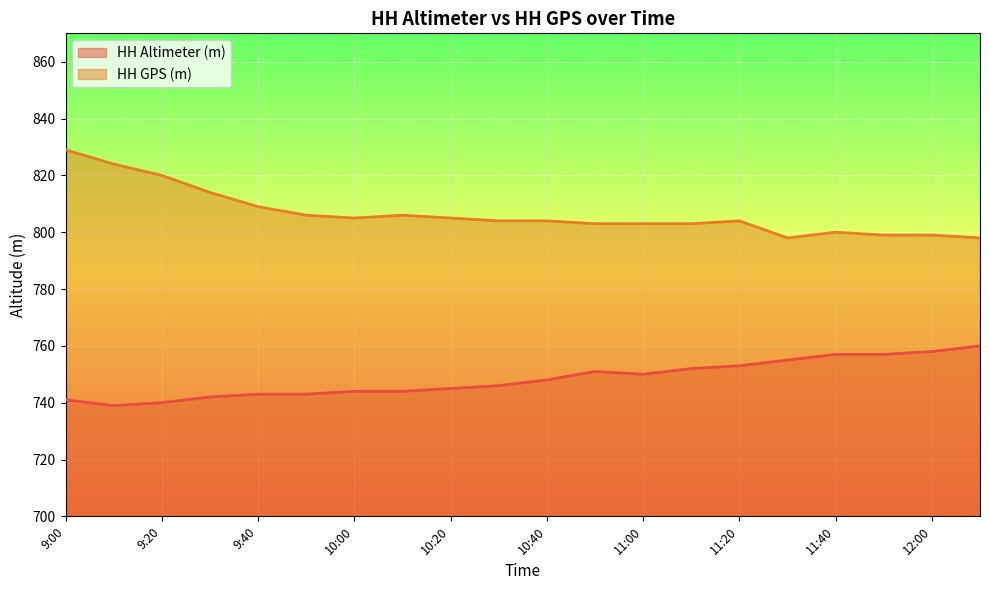

The value of HH GPS (m) at 10:50 is 433. True or false?

False